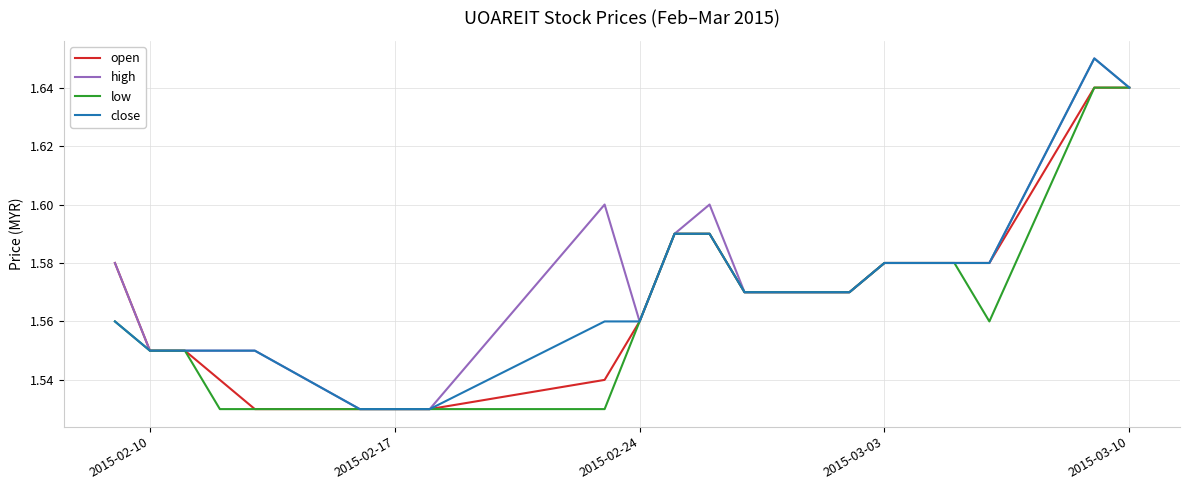

How many lines are shown in the chart?

4